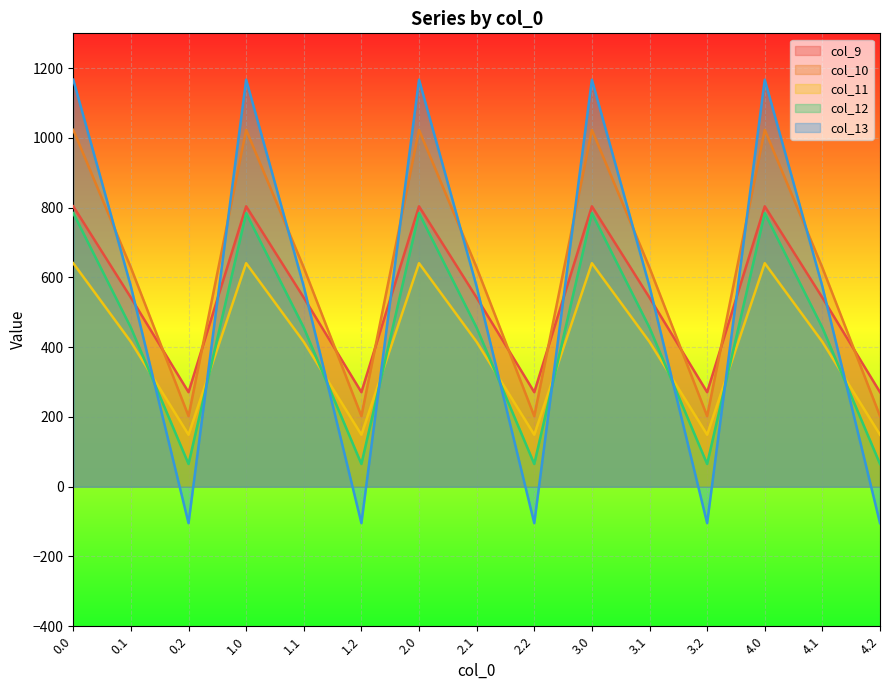

What is the difference between the maximum and second lowest values in the col_13 series?

1271.5